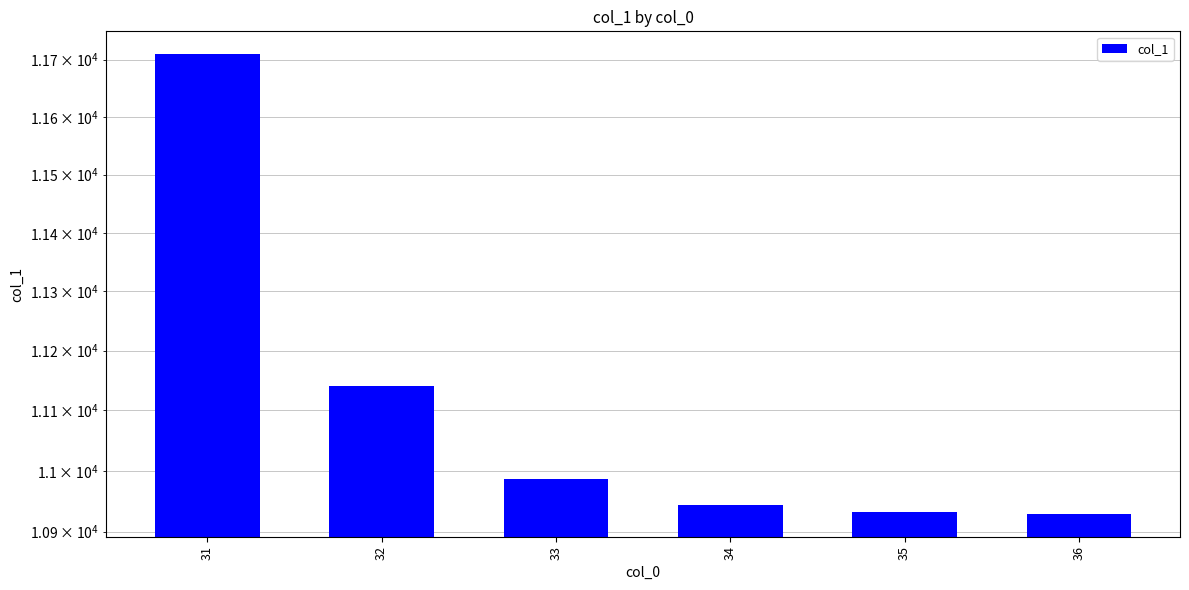

List the labels in order of value, largest first.

31, 32, 33, 34, 35, 36